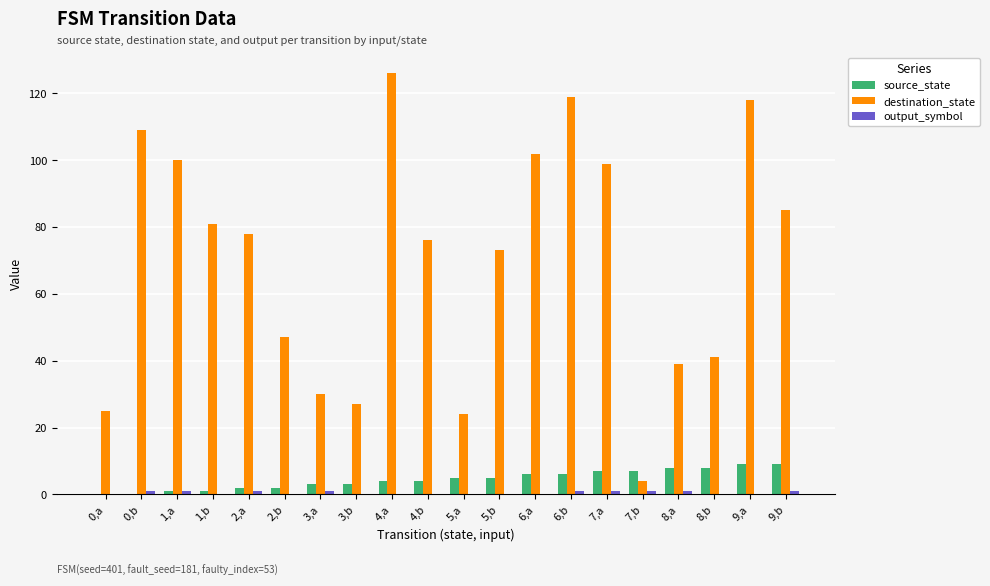

Which series has the largest total across all categories?

destination_state